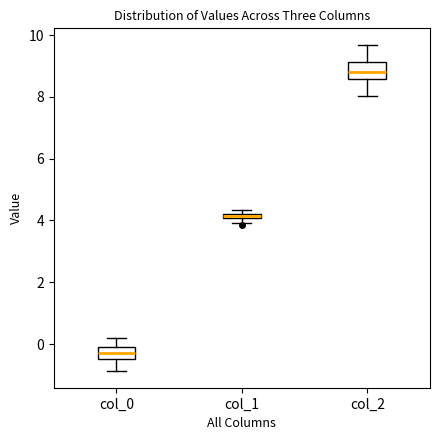

Which box has the lowest median line?

col_0